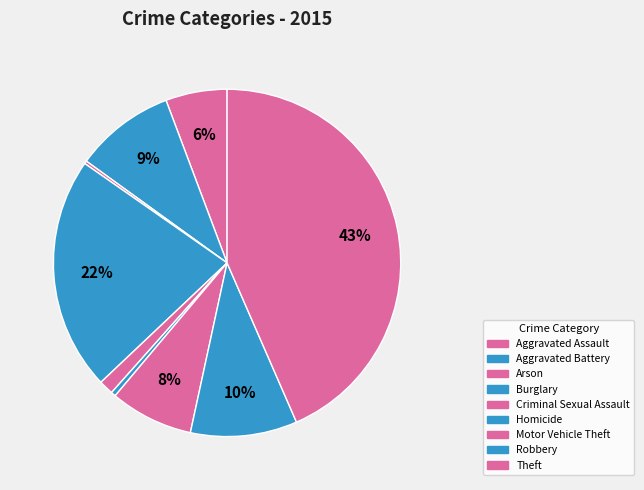

Count the number of slices in the pie.

9